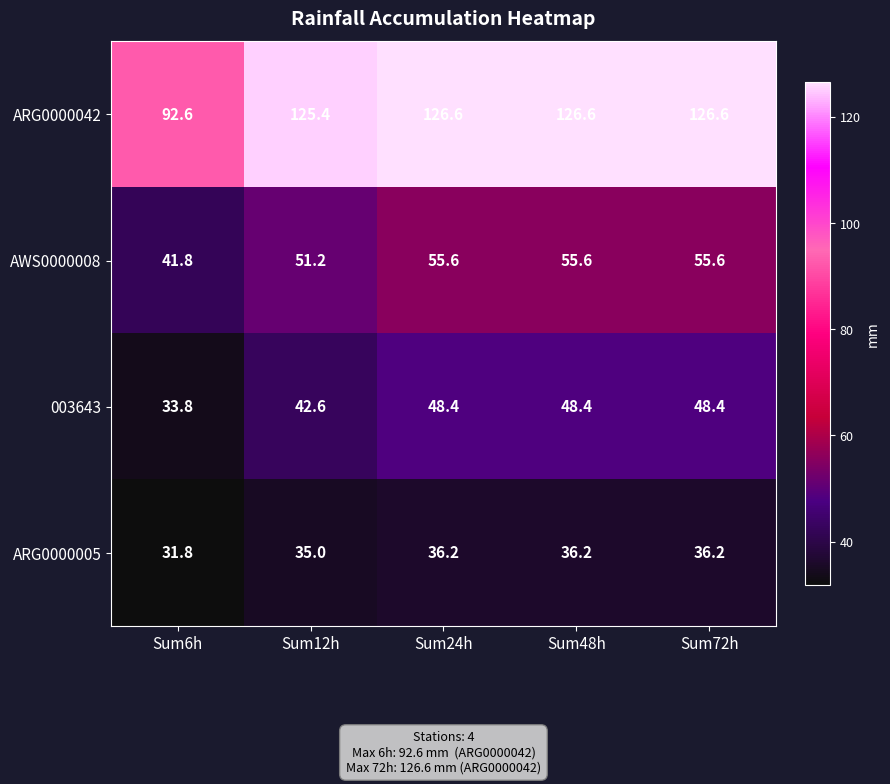

Rank the series at Sum72h from lowest to highest value.

ARG0000005, 003643, AWS0000008, ARG0000042